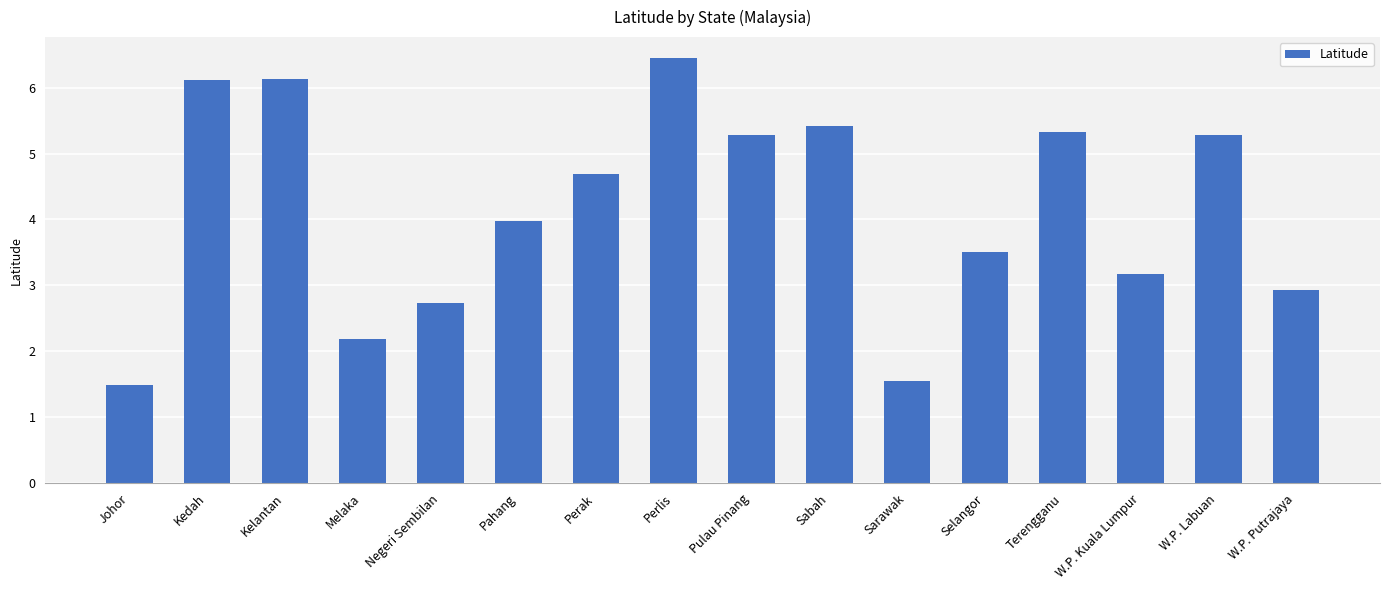

What is the label of the 4th bar from the left?

Melaka